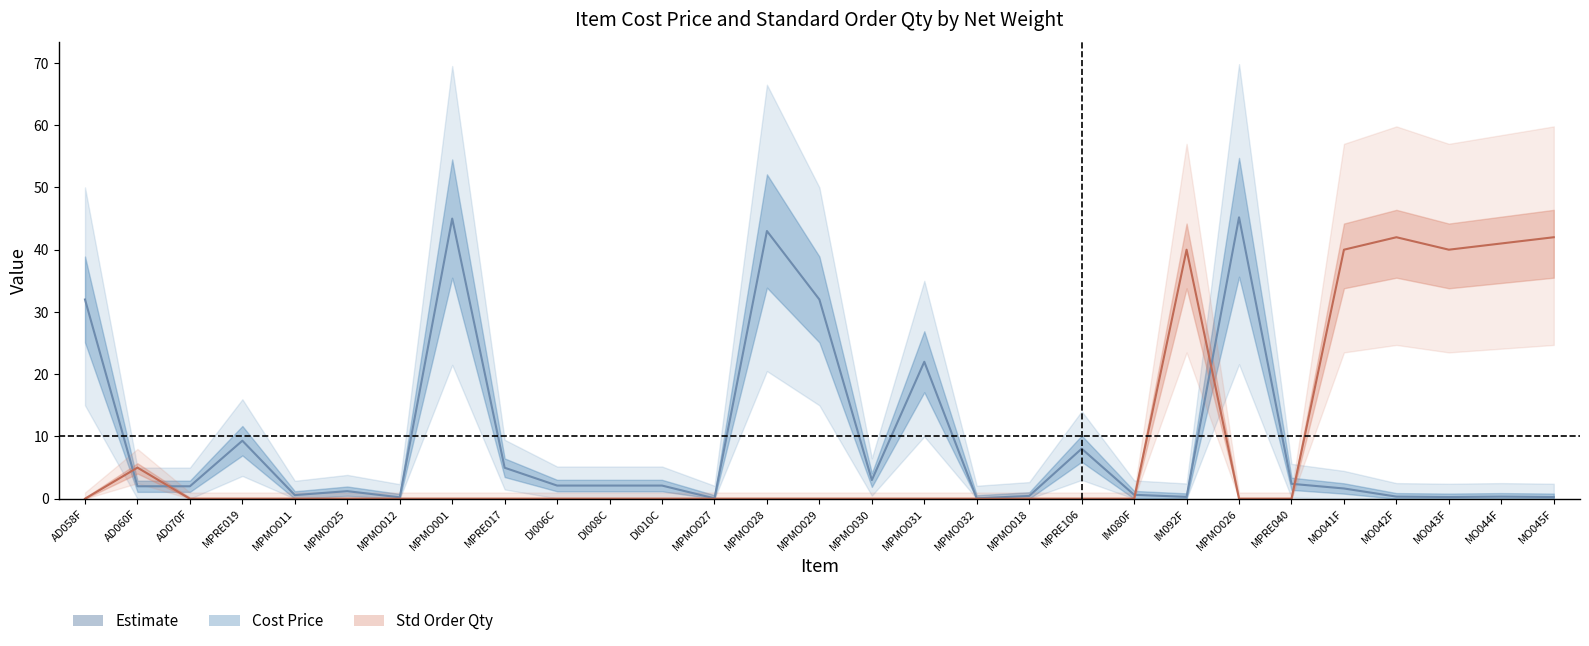

What is the highest value of the Standard Order Qty series?

42.0